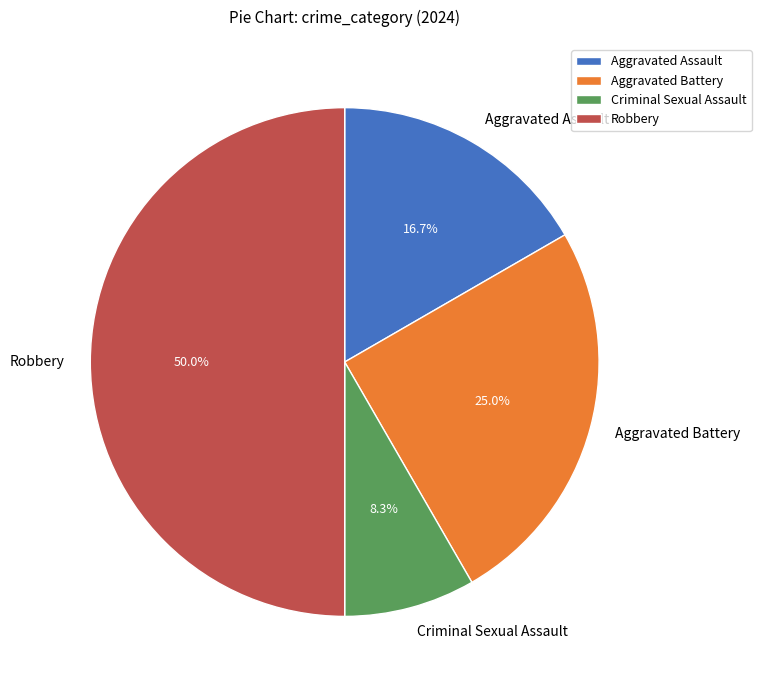

What is the largest slice in the pie chart?

Robbery